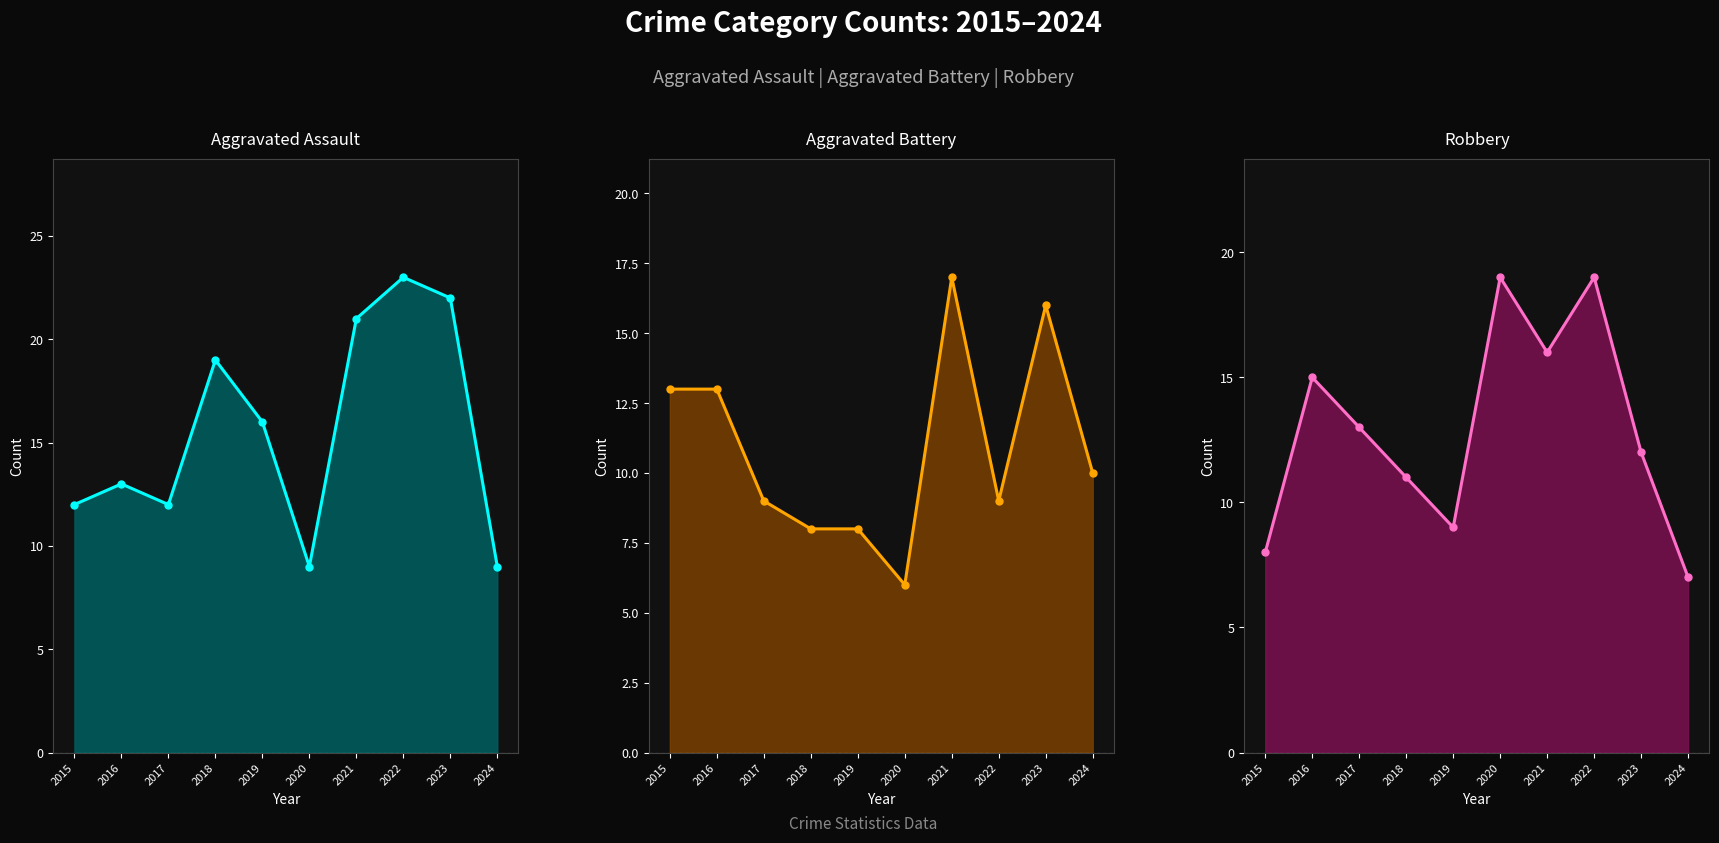

At 2018, list the series in order from smallest to largest.

Aggravated Battery, Robbery, Aggravated Assault